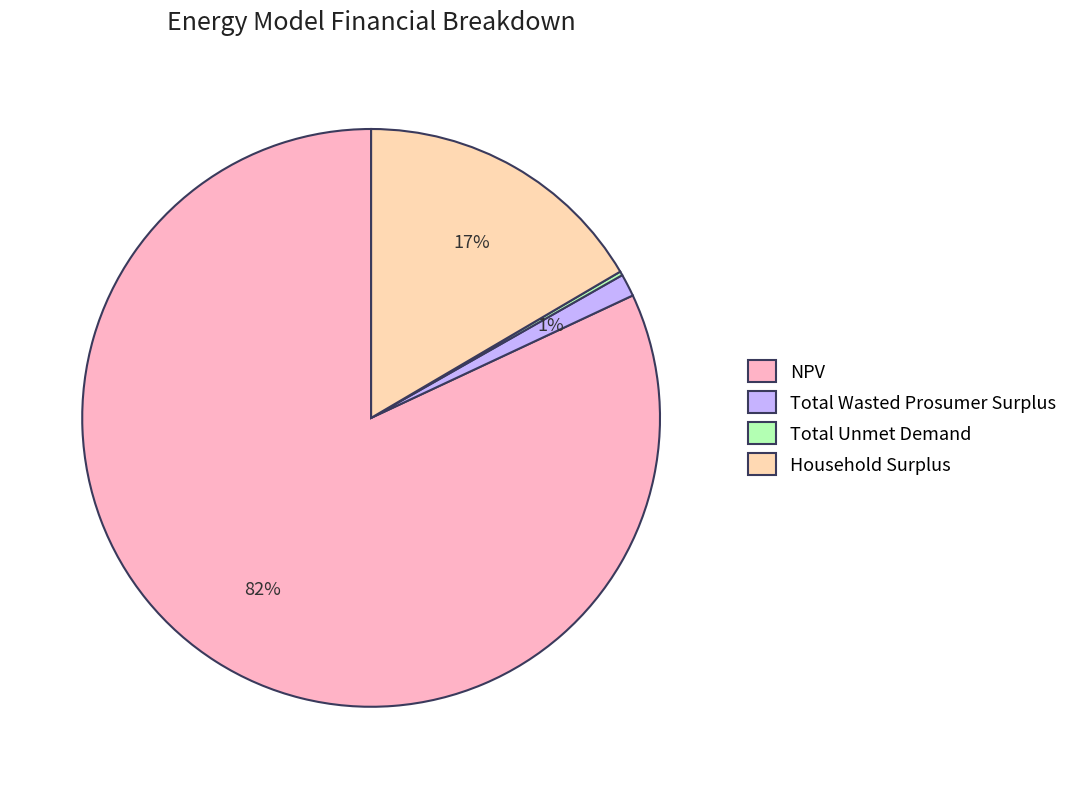

Do Total Wasted Prosumer Surplus and Household Surplus together represent more than half of the pie?

No